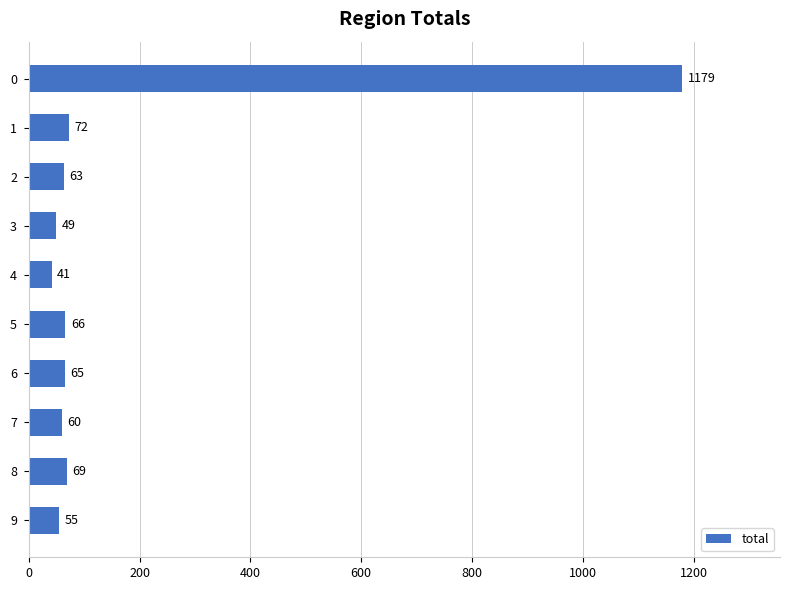

How many bars are there in total?

10